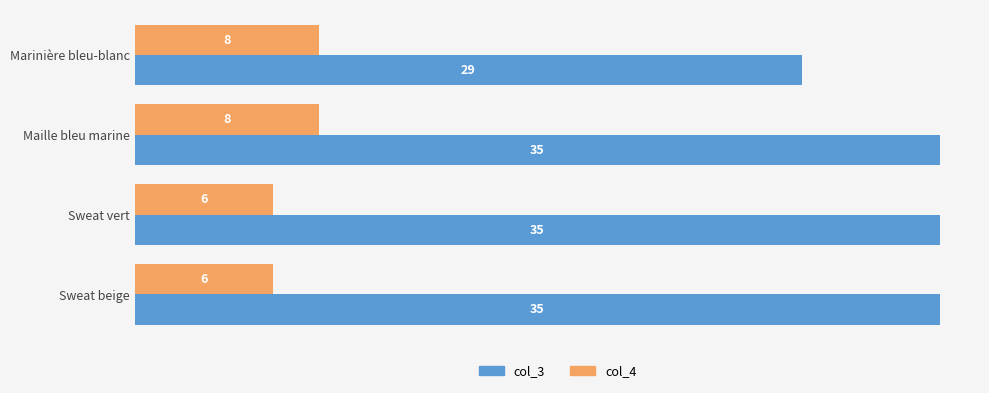

At Sweat vert, list the series in order from smallest to largest.

col_4, col_3